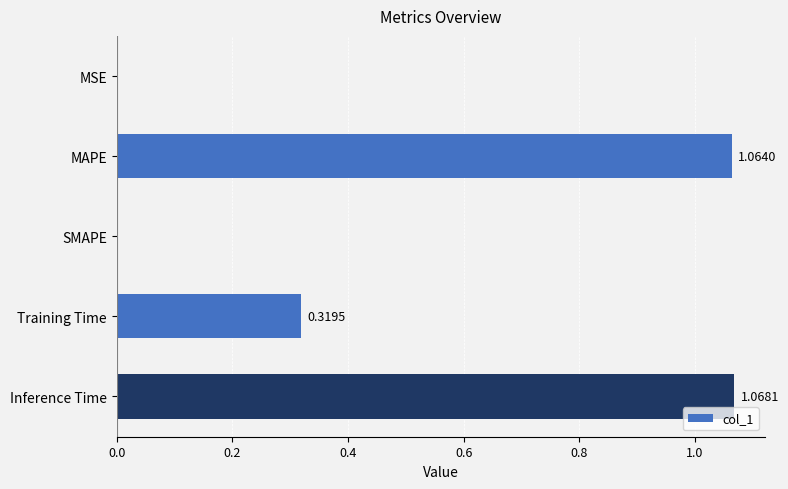

Between SMAPE and MAPE, which is larger?

MAPE